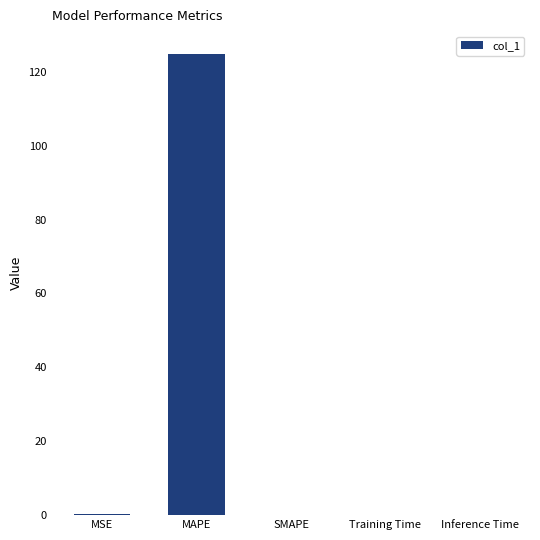

Which has a higher value, MAPE or MSE?

MAPE